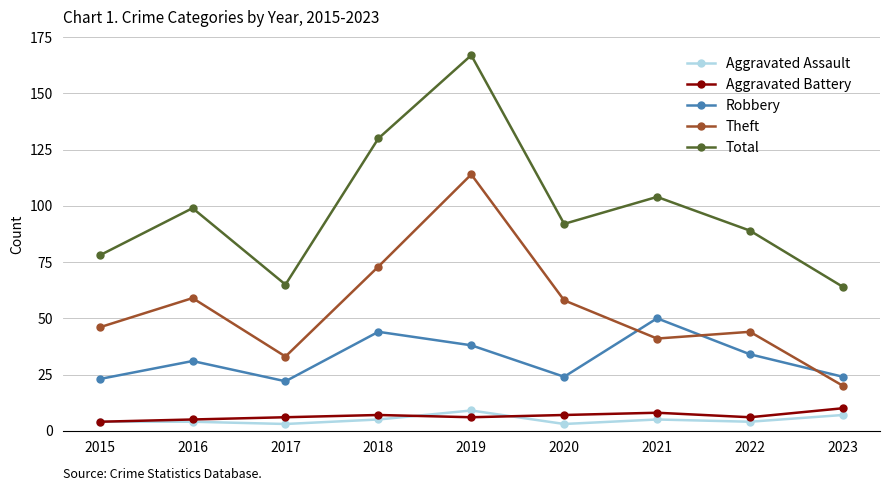

True or false: Theft and Total intersect in this chart.

False